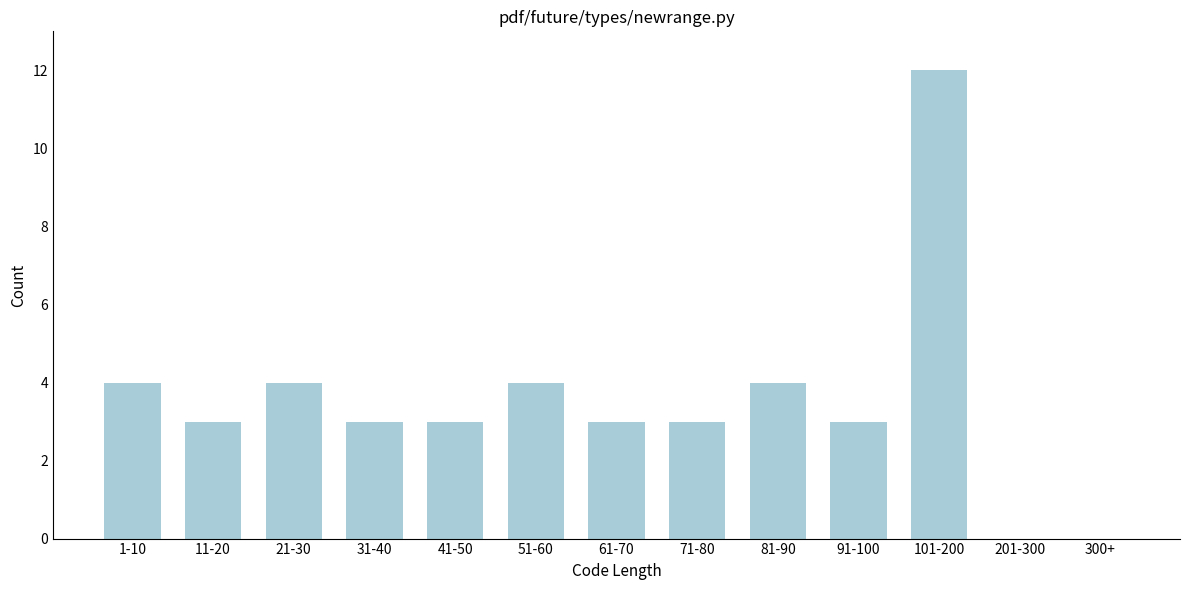

Reading right to left, extract all data points from this chart.

300+=0	201-300=0	101-200=12	91-100=3	81-90=4	71-80=3	61-70=3	51-60=4	41-50=3	31-40=3	21-30=4	11-20=3	1-10=4